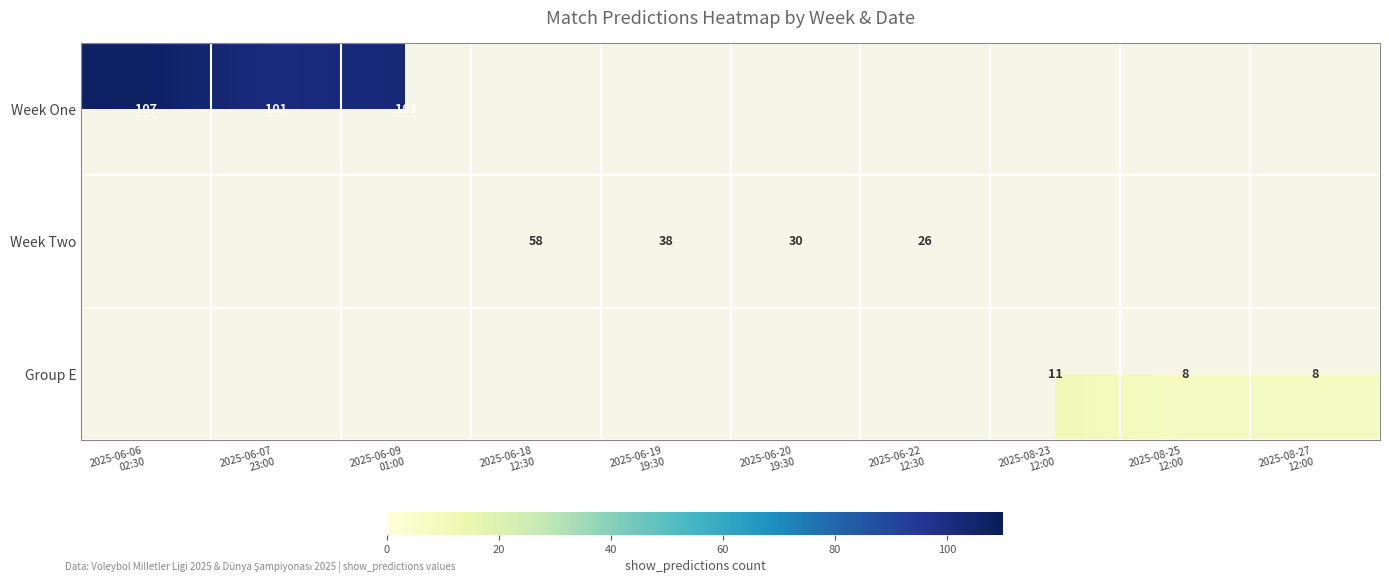

What is the difference between the maximum and minimum values in the Week One series?

6.0